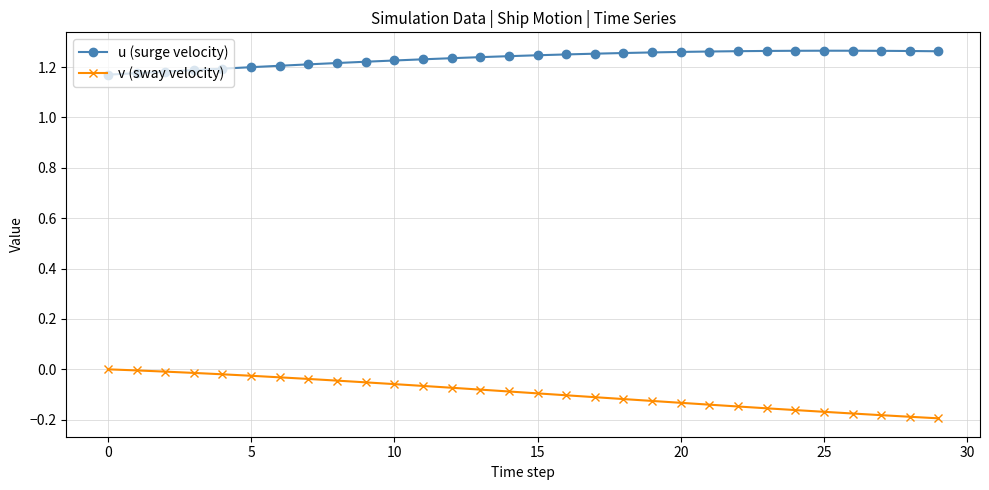

How many u (surge velocity) values are between 1 and 2?

30